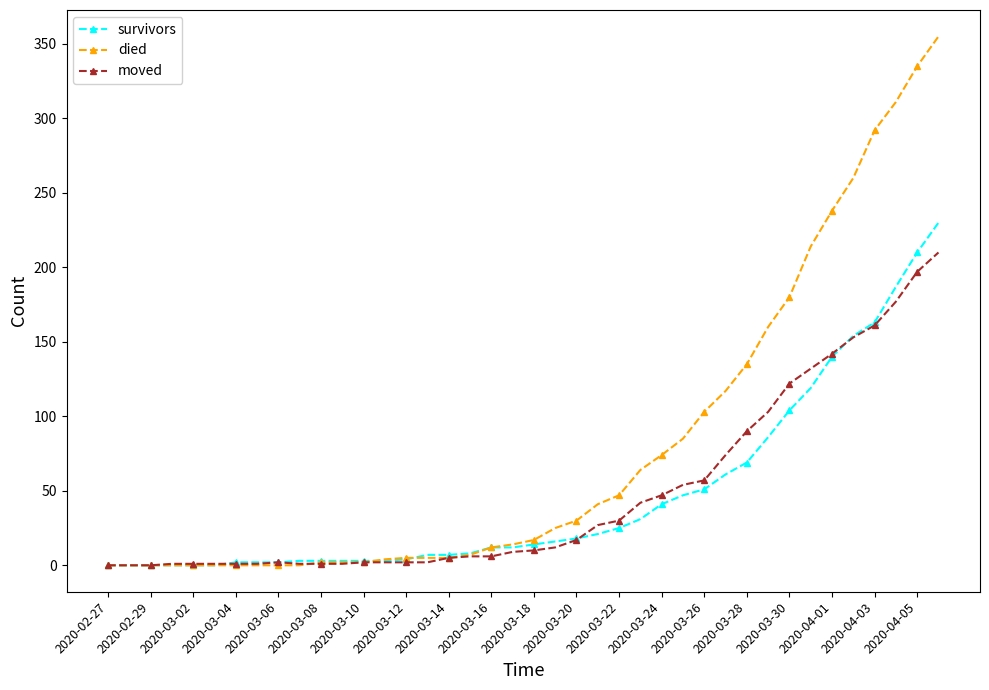

What is the highest value of the survivors series?

230